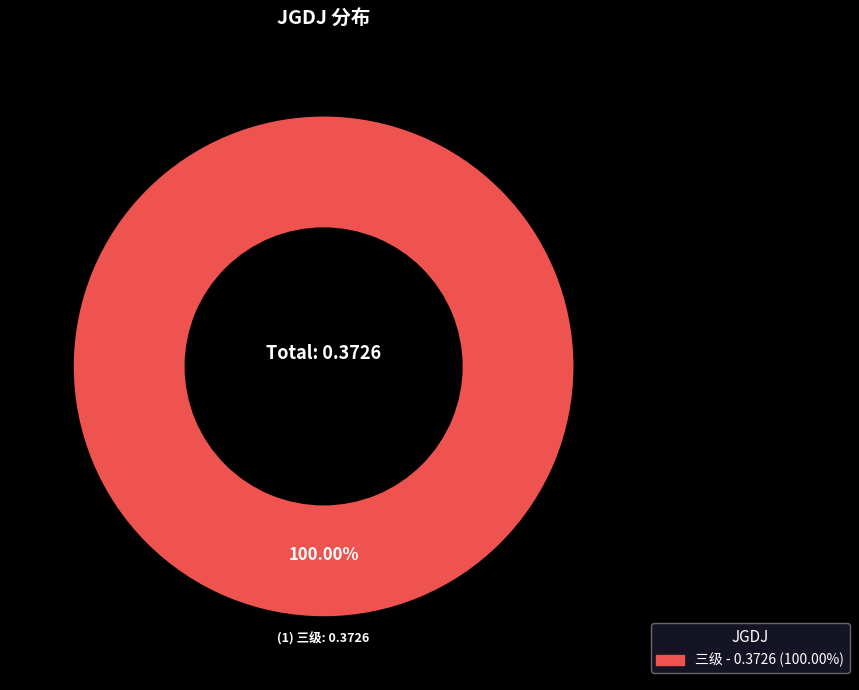

Is there any slice that represents more than half of the pie?

Yes